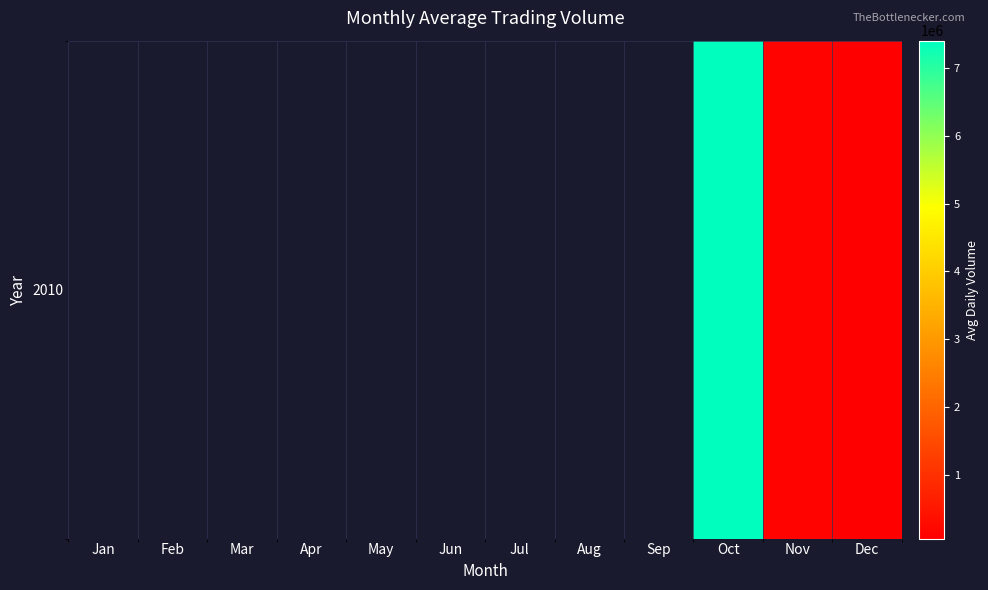

What is the difference between the values at Dec and Nov?

78228.9